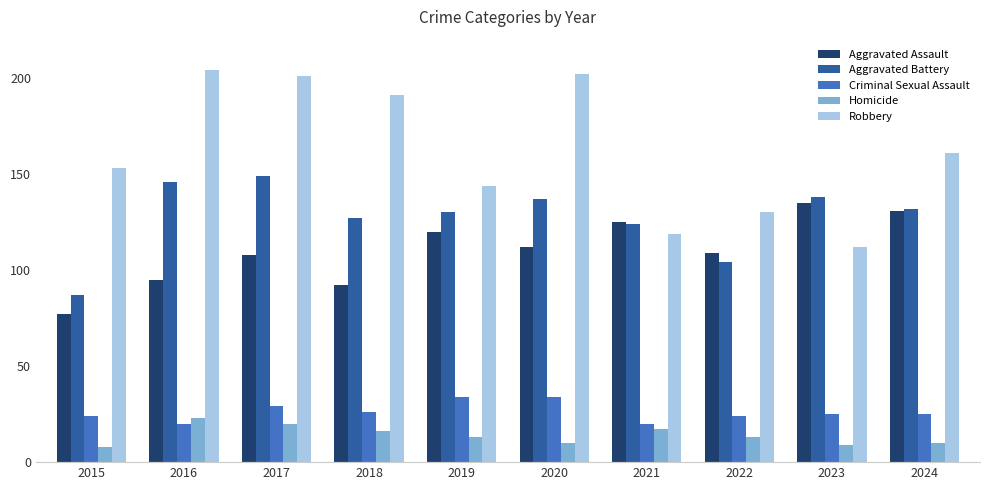

Is it true that Criminal Sexual Assault equals 5 at 2022?

False